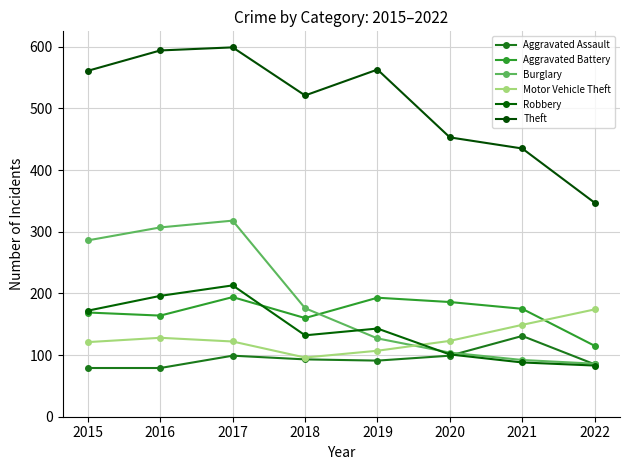

Which series has the widest spread of values?

Theft